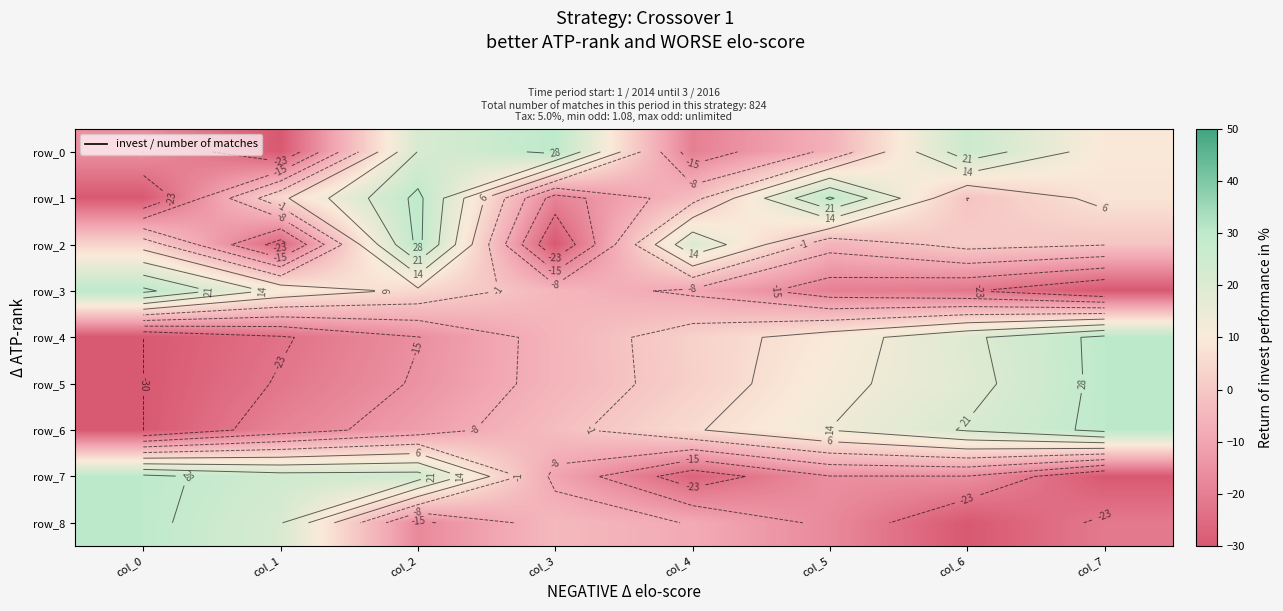

What is the maximum value for row_4?

30.0